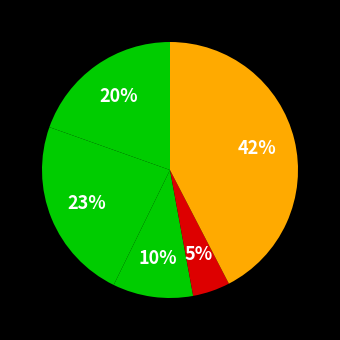

Count the number of slices in the pie.

5